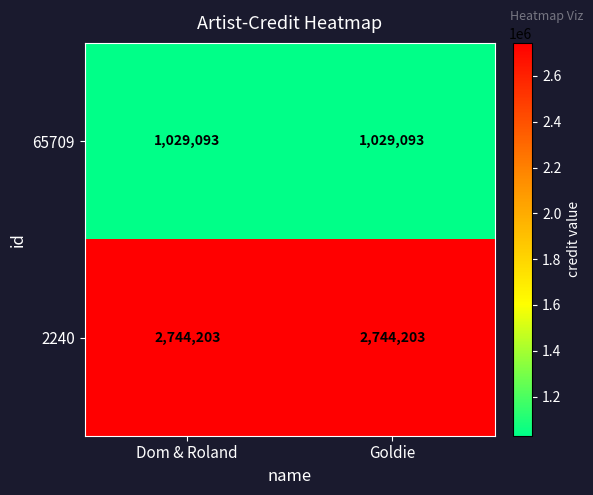

What is the sum of all 2240 values?

5488406